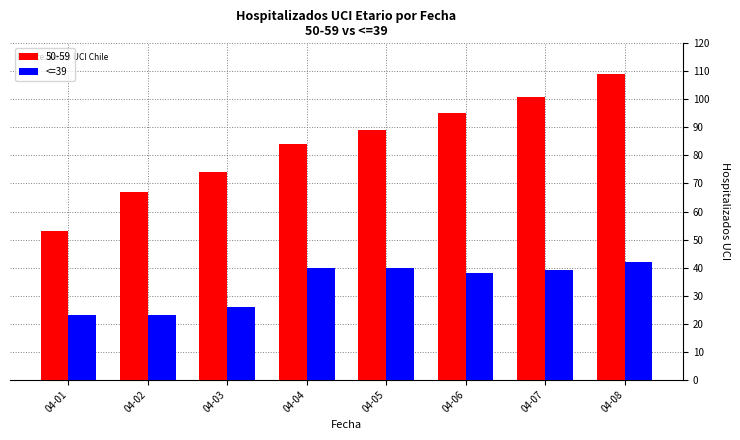

Is it true that <=39 equals 38 at 04-06?

True